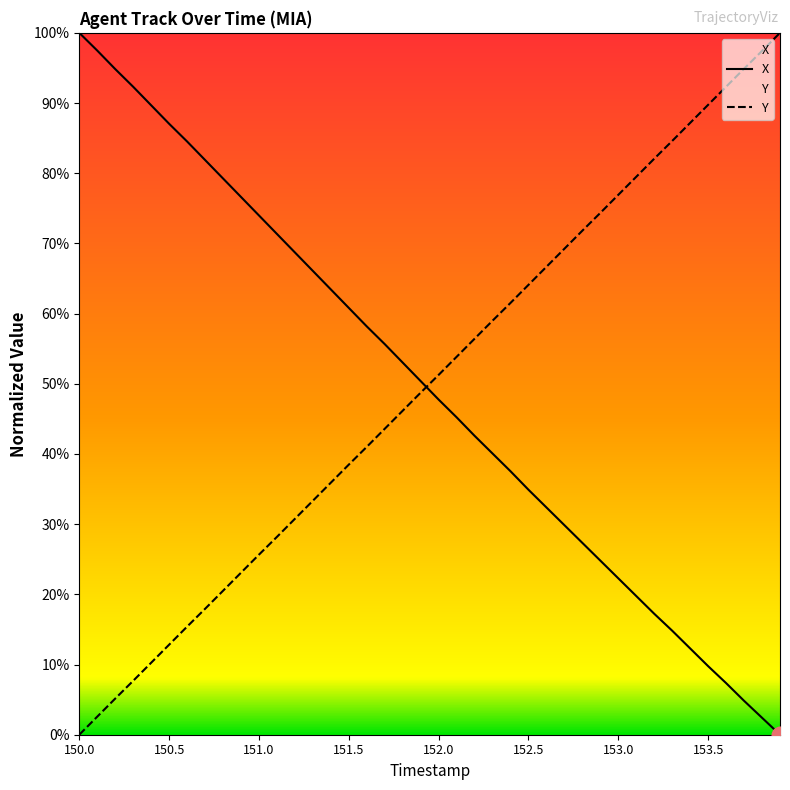

List the series in order of their peak value, highest first.

X, Y